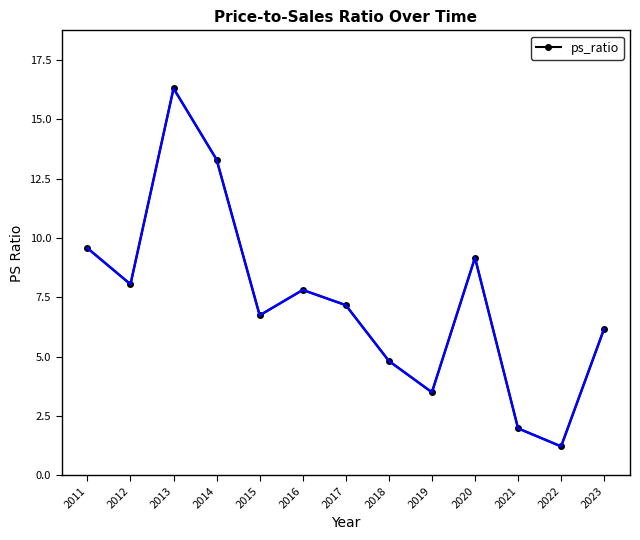

What value does the data have at 2015?

6.7